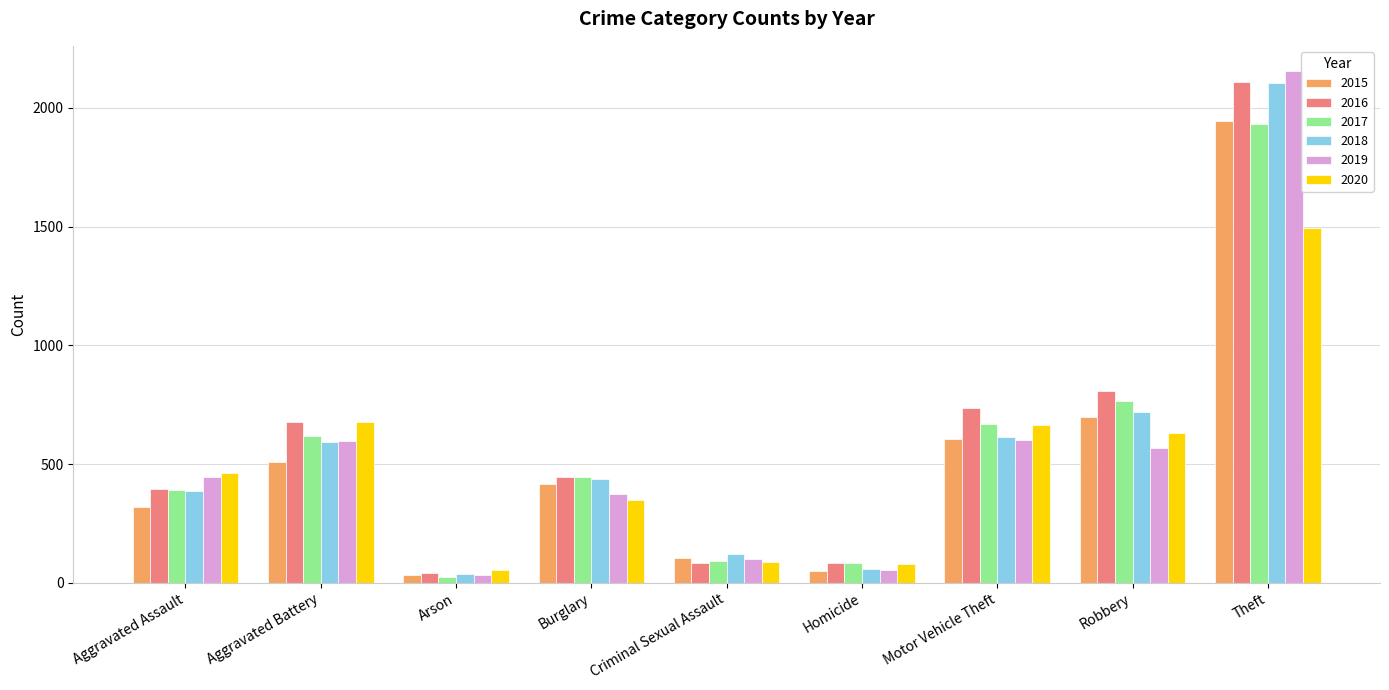

Which series has the largest total across all categories?

2016